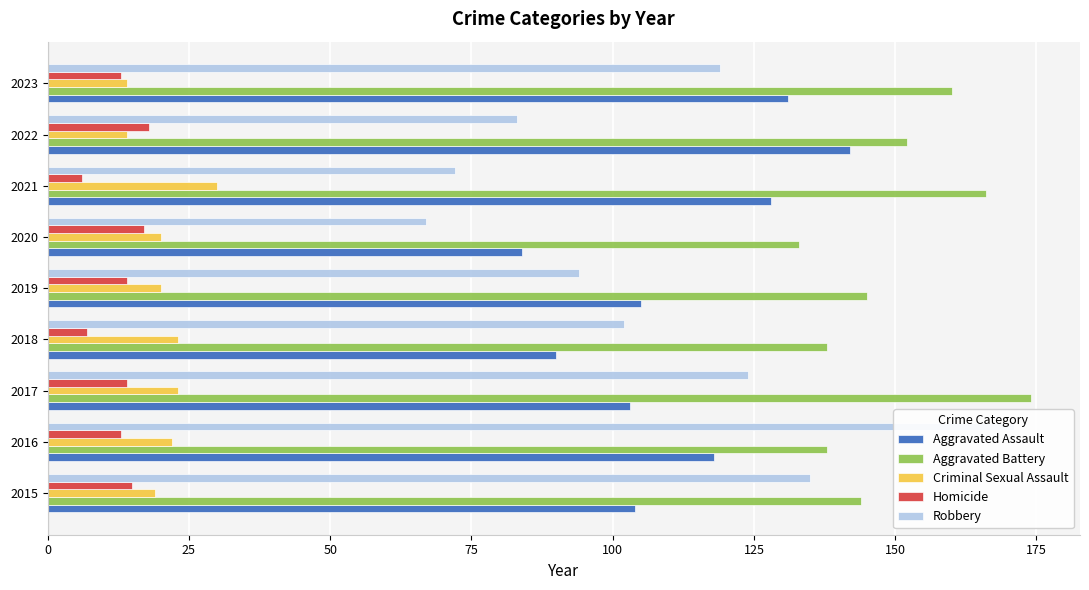

How many groups of bars are there?

9